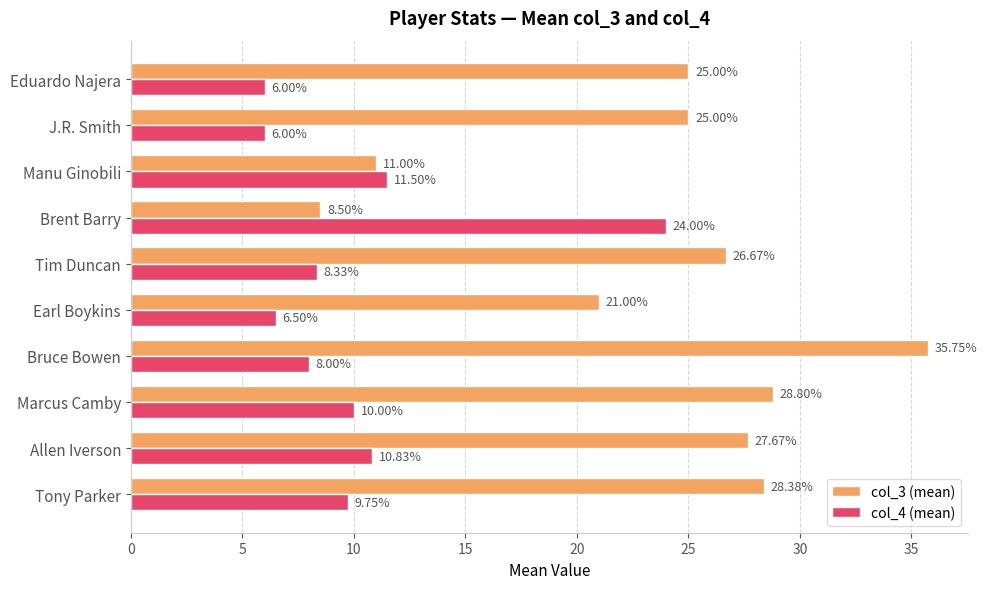

Where is col_3 (mean) nearest to the value 22?

Earl Boykins